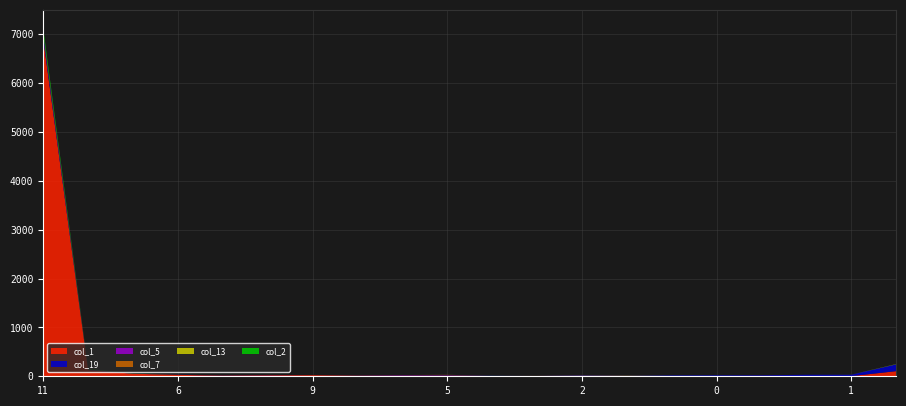

Reading right to left, what are all the values shown in this chart?

col_1: 35=105	1=3	0=3	0=2	0=5	3=6	2=1	2=4	0=2	1=5	5=17	1=14	2=11	9=22	2=21	6=12	6=30	7=52	2=128	11=6903
col_19: 35=139	1=29	0=28	0=17	0=16	3=13	2=9	2=14	0=3	1=5	5=9	1=7	2=3	9=1	2=5	6=2	6=4	7=2	2=5	11=83
col_5: 35=0	1=0	0=0	0=1	0=0	3=0	2=0	2=1	0=1	1=0	5=1	1=4	2=1	9=0	2=0	6=2	6=0	7=0	2=7	11=23
col_7: 35=0	1=0	0=0	0=0	0=0	3=0	2=3	2=4	0=1	1=1	5=2	1=0	2=1	9=1	2=1	6=1	6=0	7=0	2=0	11=13
col_13: 35=5	1=1	0=0	0=0	0=1	3=1	2=3	2=2	0=0	1=0	5=1	1=0	2=0	9=0	2=0	6=0	6=0	7=0	2=1	11=9
col_2: 35=1	1=0	0=0	0=0	0=0	3=0	2=0	2=0	0=0	1=1	5=0	1=0	2=0	9=0	2=0	6=0	6=1	7=3	2=9	11=95